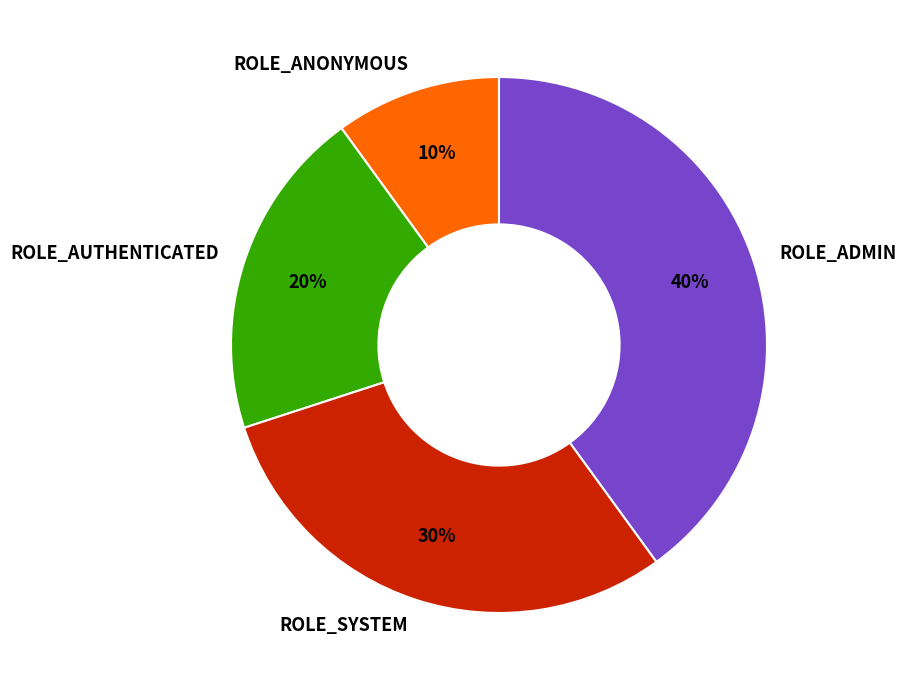

To the nearest percent, what percentage of the pie is ROLE_SYSTEM?

30%